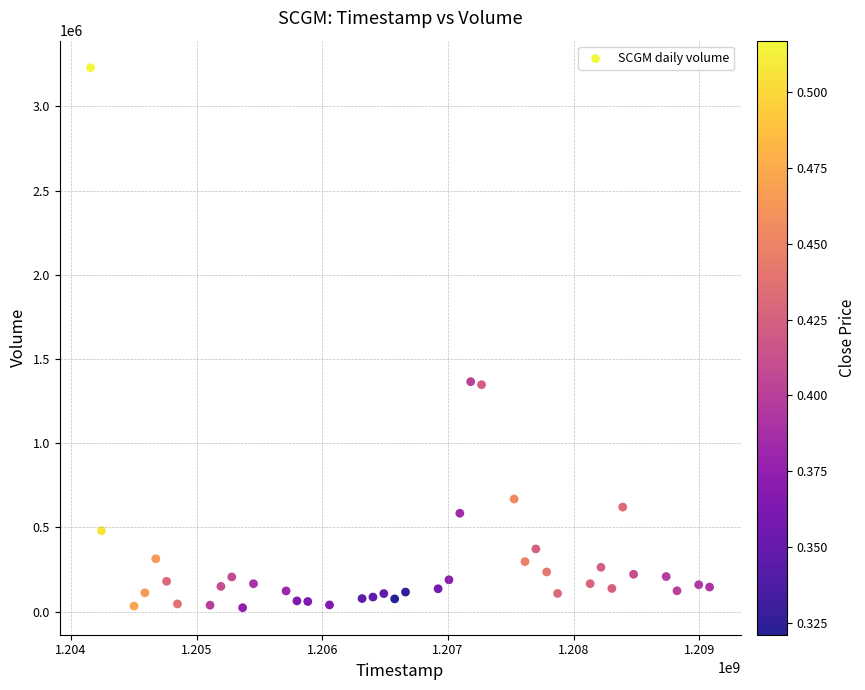

What is the range of Y values (max minus min)?

3206998